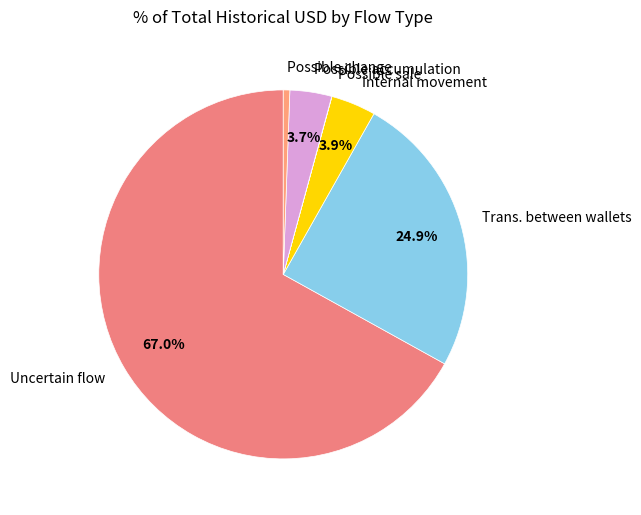

Combined, do Internal movement and Uncertain flow account for over 50%?

Yes